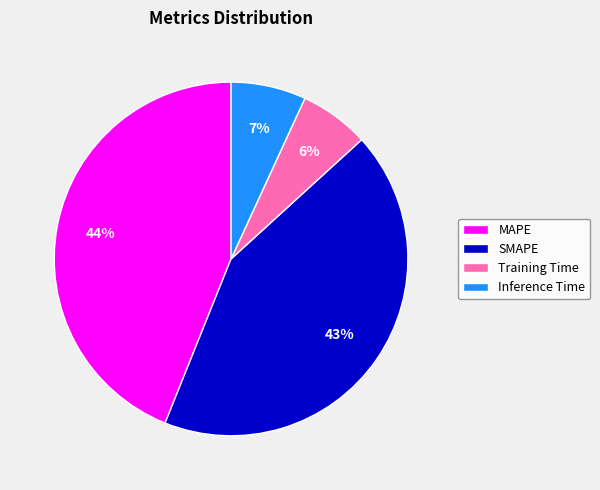

Is it true that SMAPE is 56% of the pie?

False